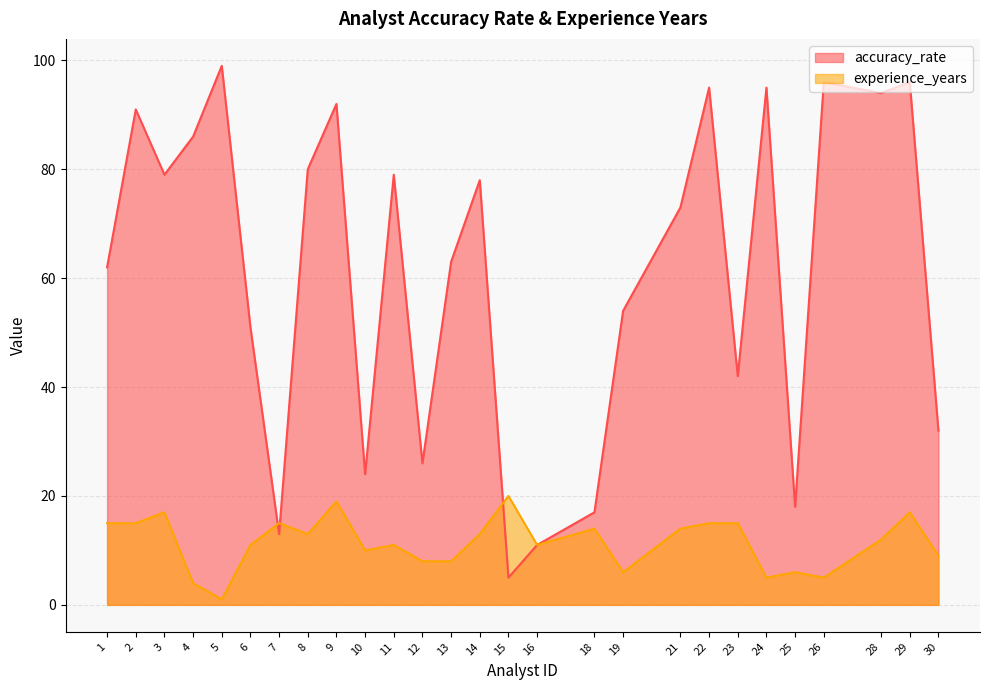

What is the sum of all accuracy_rate values?

1651